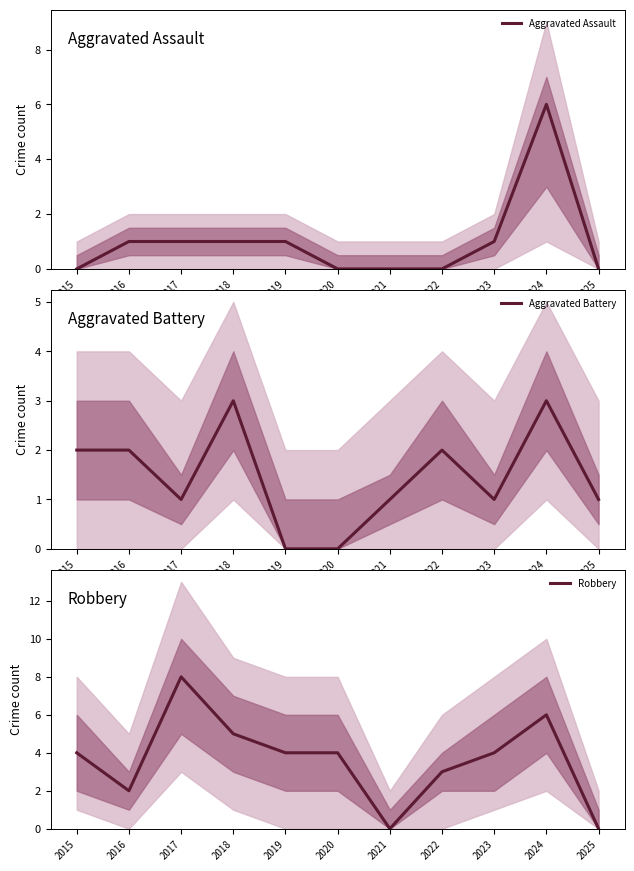

What is the value of the Robbery point at the 6th from the left?

4